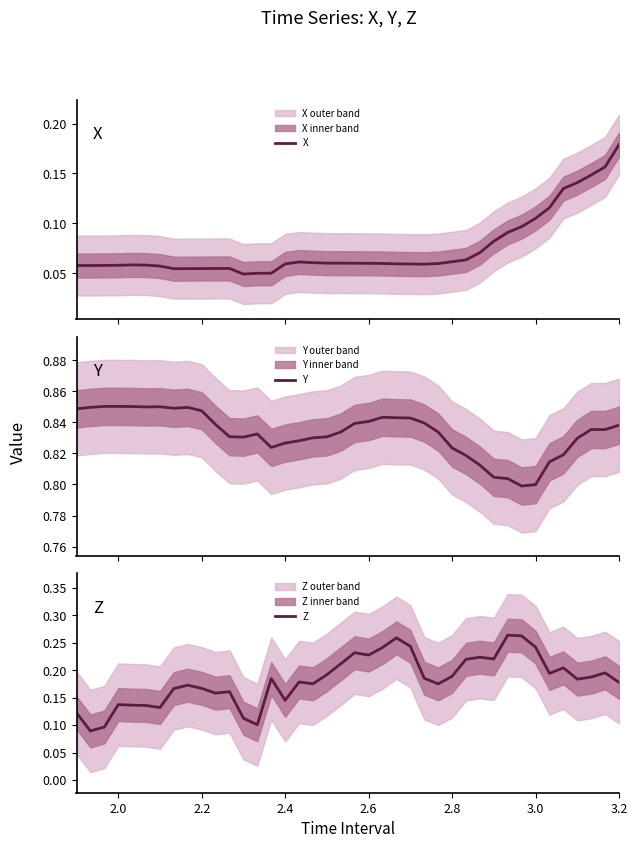

Is it true that Z equals 0.2 at 2.4?

False